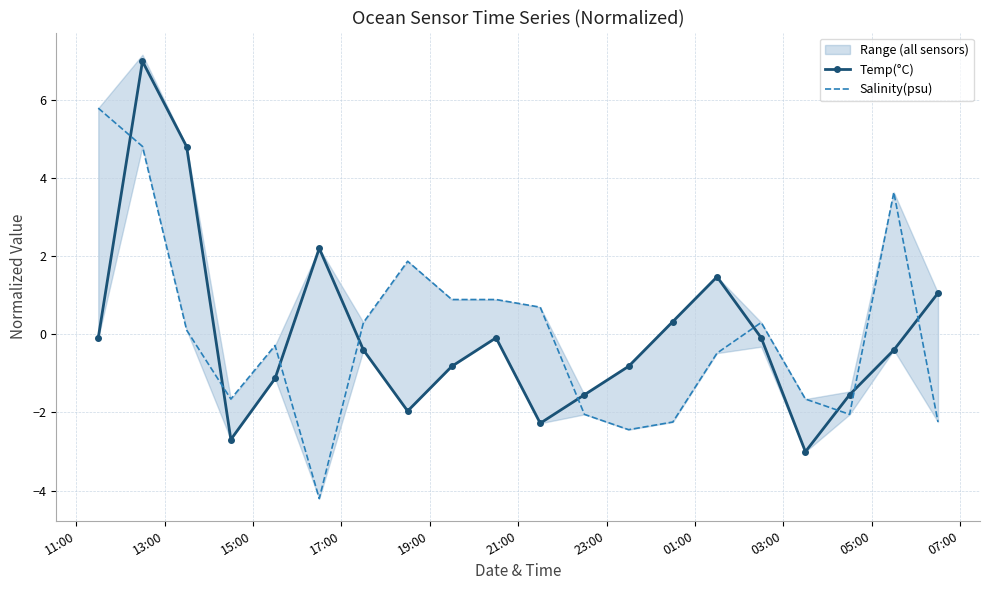

What is the lowest value of the Salinity(psu) series?

-4.2